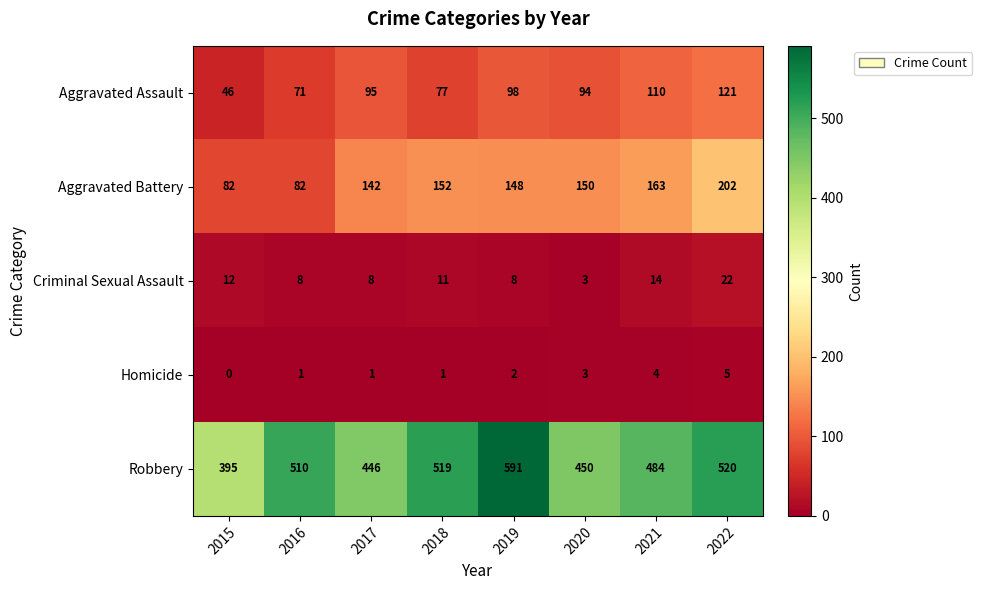

Which series has the widest spread of values?

Robbery